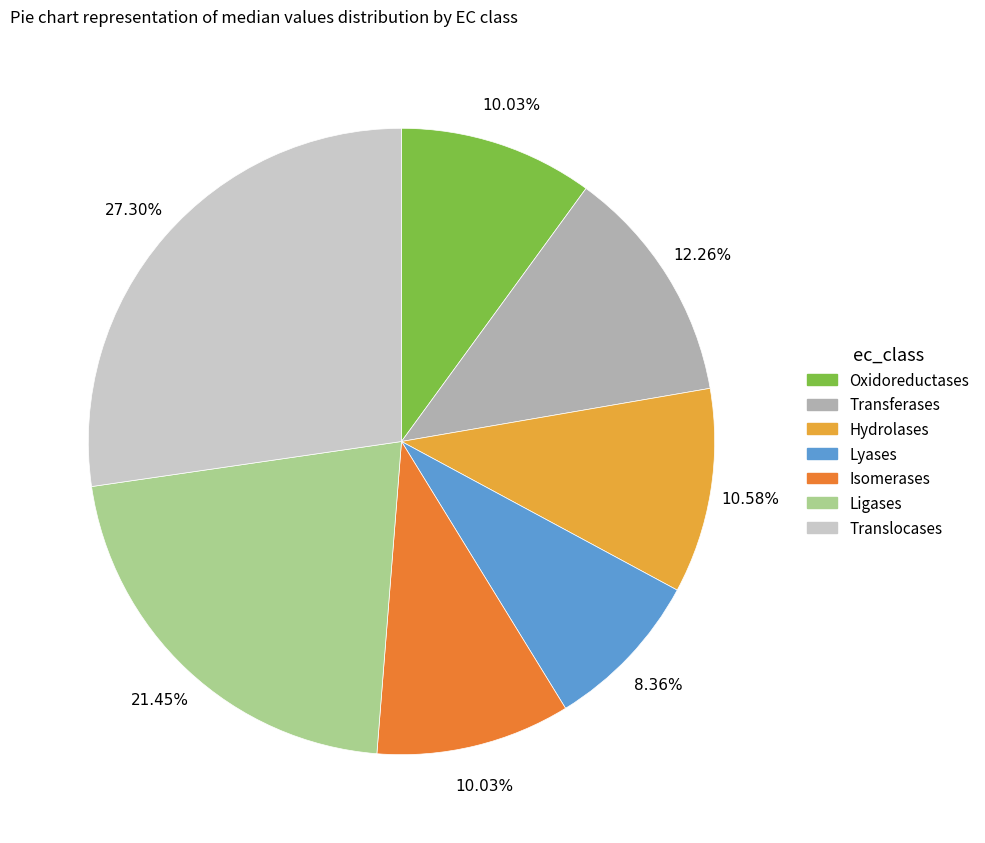

The Oxidoreductases slice represents 10% of the pie. True or false?

True